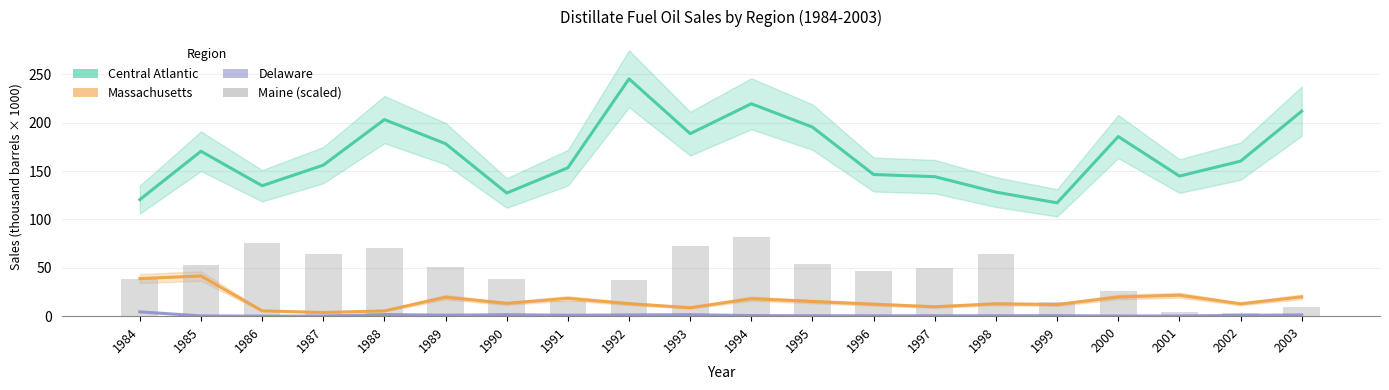

How many data points does each series have?

20